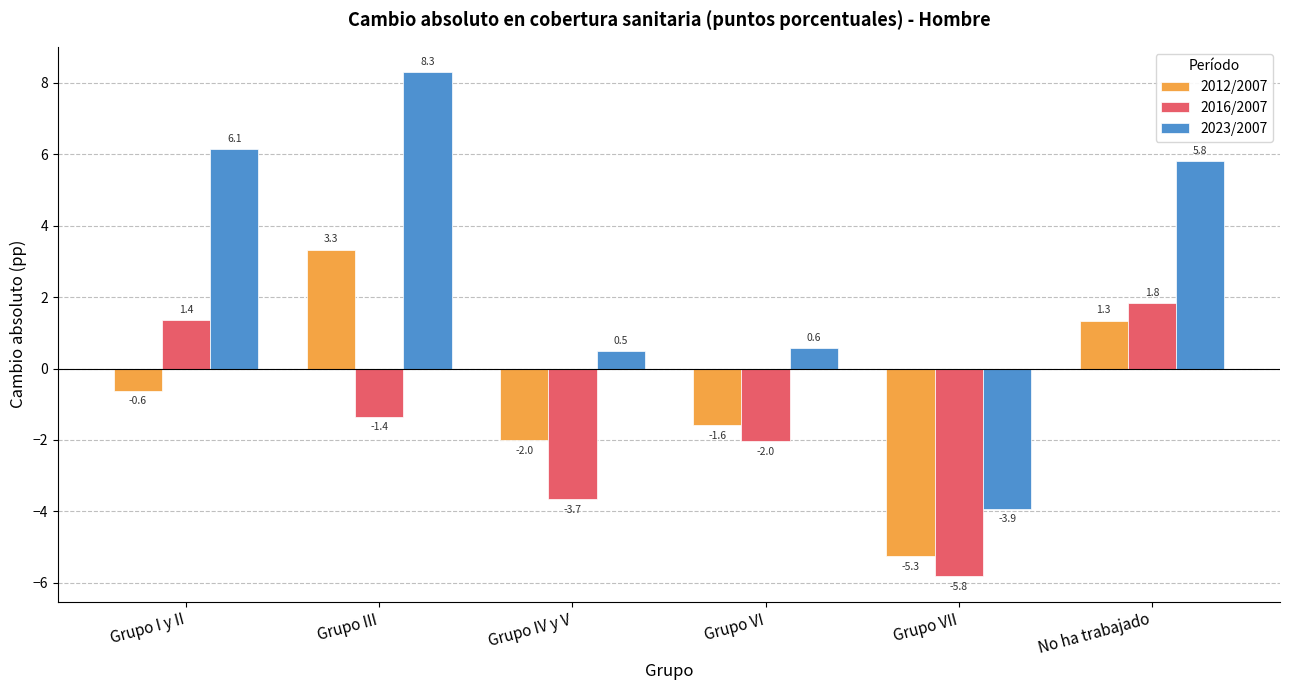

What is the label of the 4th bar from the right?

Grupo IV y V